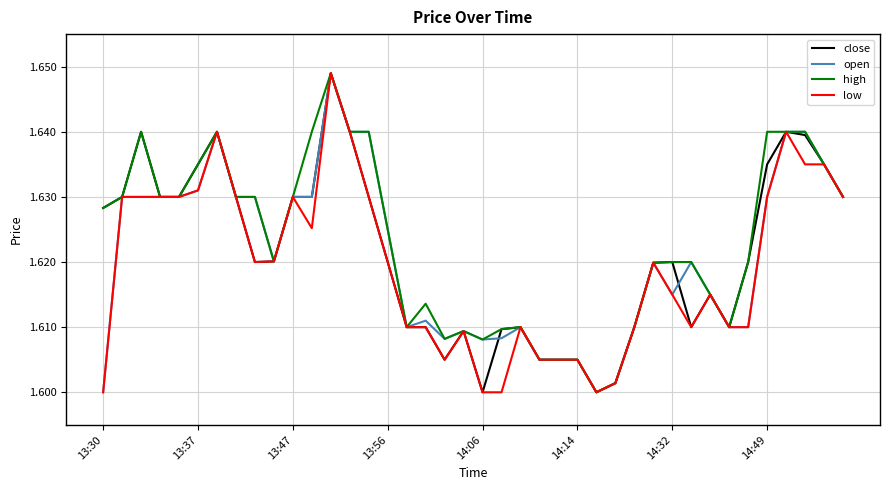

What are all the series names shown in the legend?

close, open, high, low